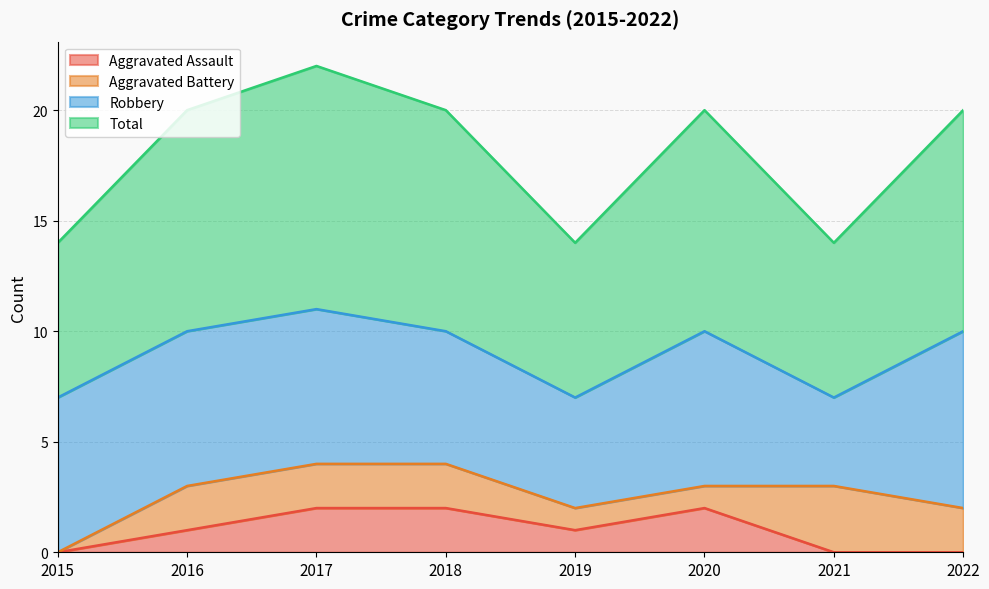

What are all the series names shown in the legend?

Aggravated Assault, Aggravated Battery, Robbery, Total